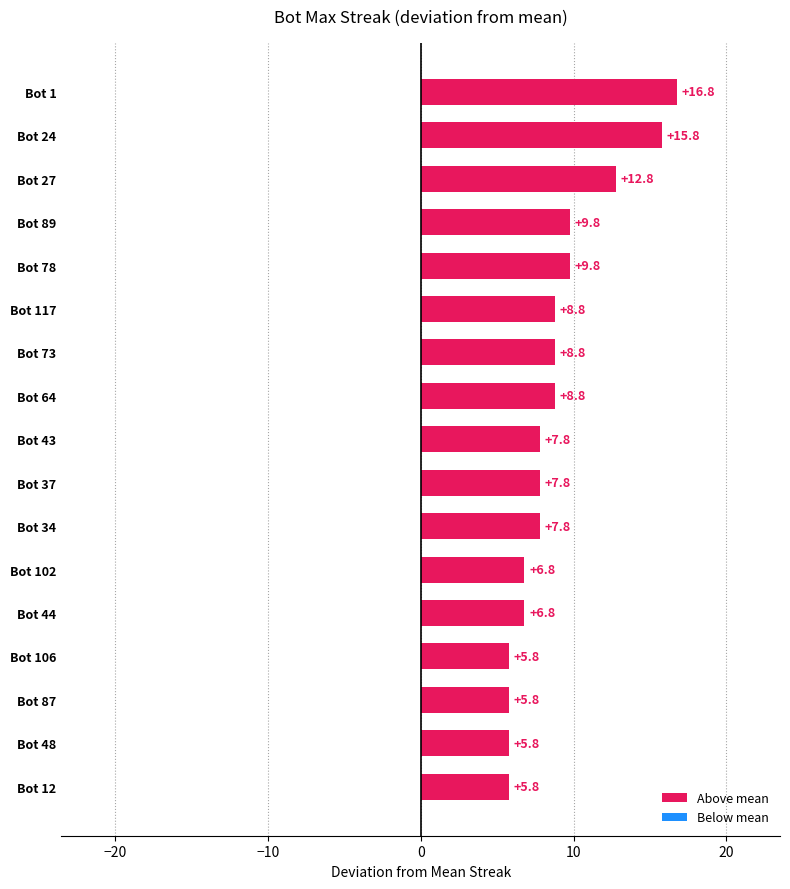

What is the approximate value at Bot 48?

5.8